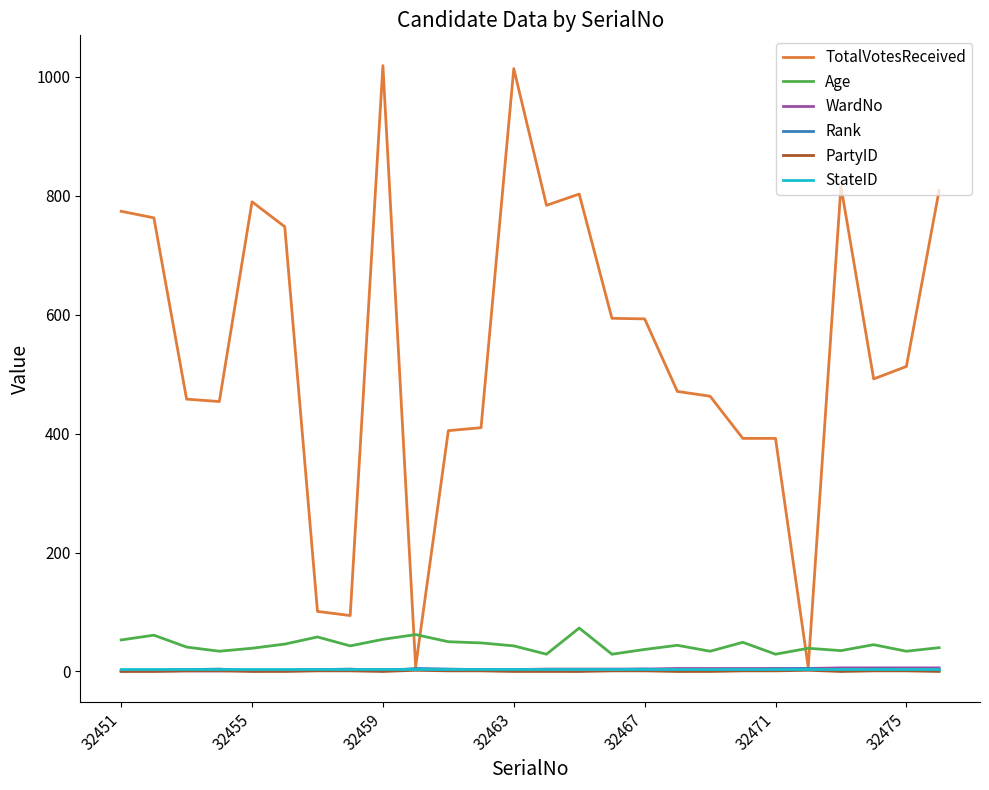

What is the highest value of the PartyID series?

2